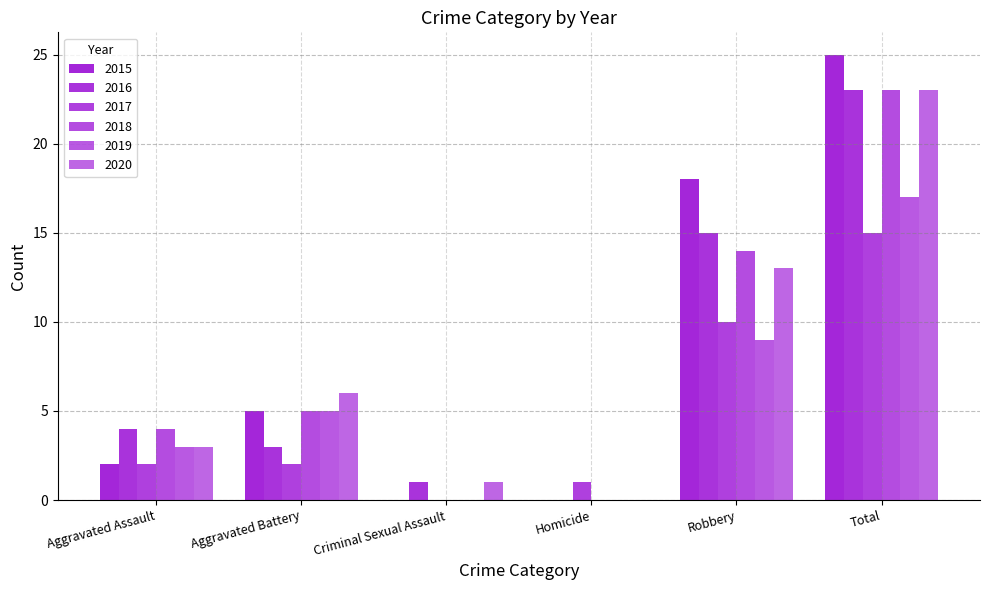

What is the difference between the 2016 values at Robbery and Aggravated Assault?

11